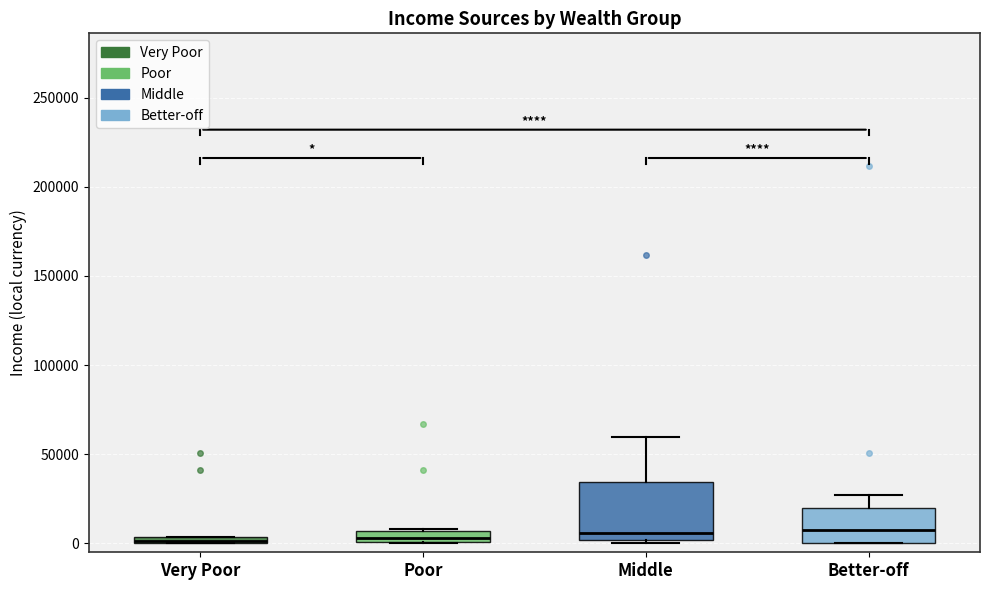

Which box is the tallest, from its lower edge to its upper edge?

Middle